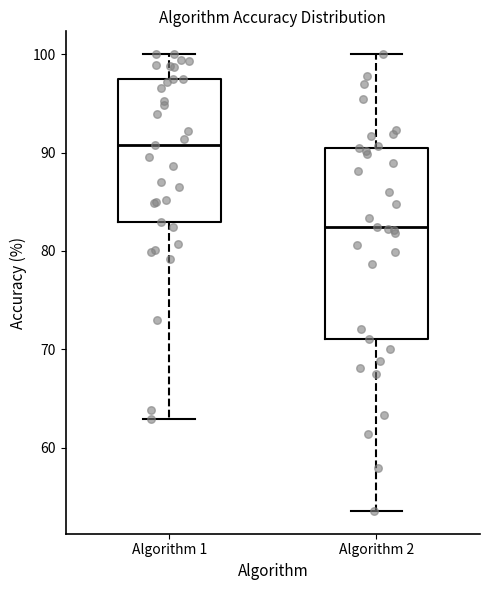

Which box has the lowest median line?

Algorithm 2